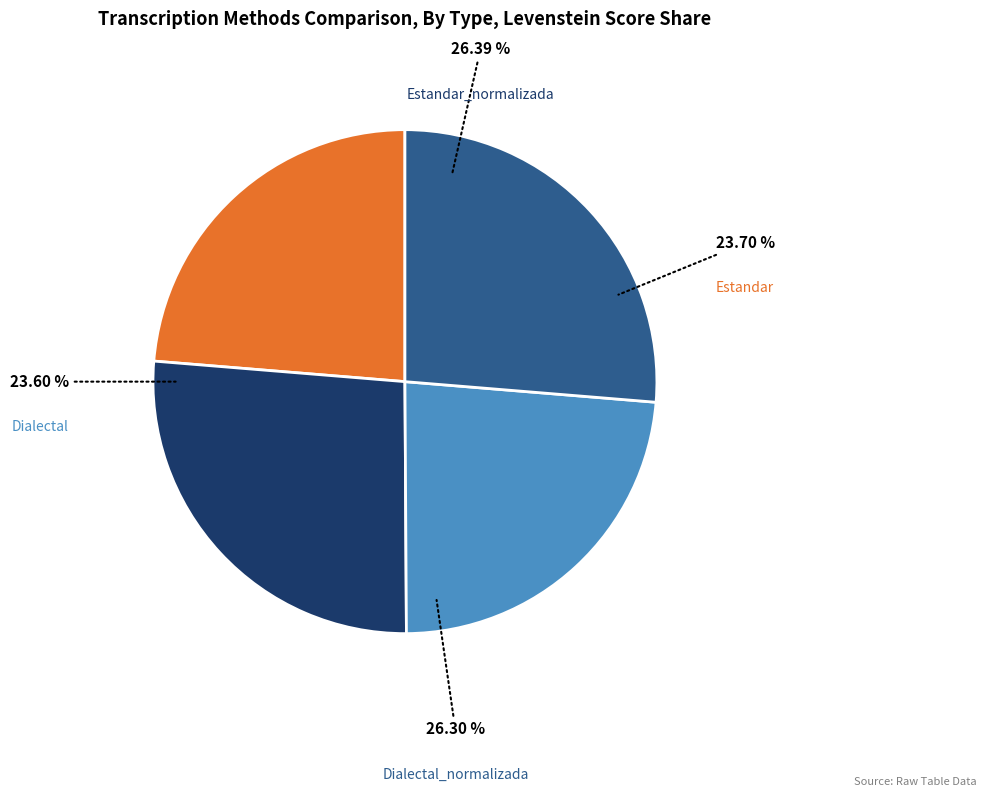

Which slice is the smallest?

Dialectal